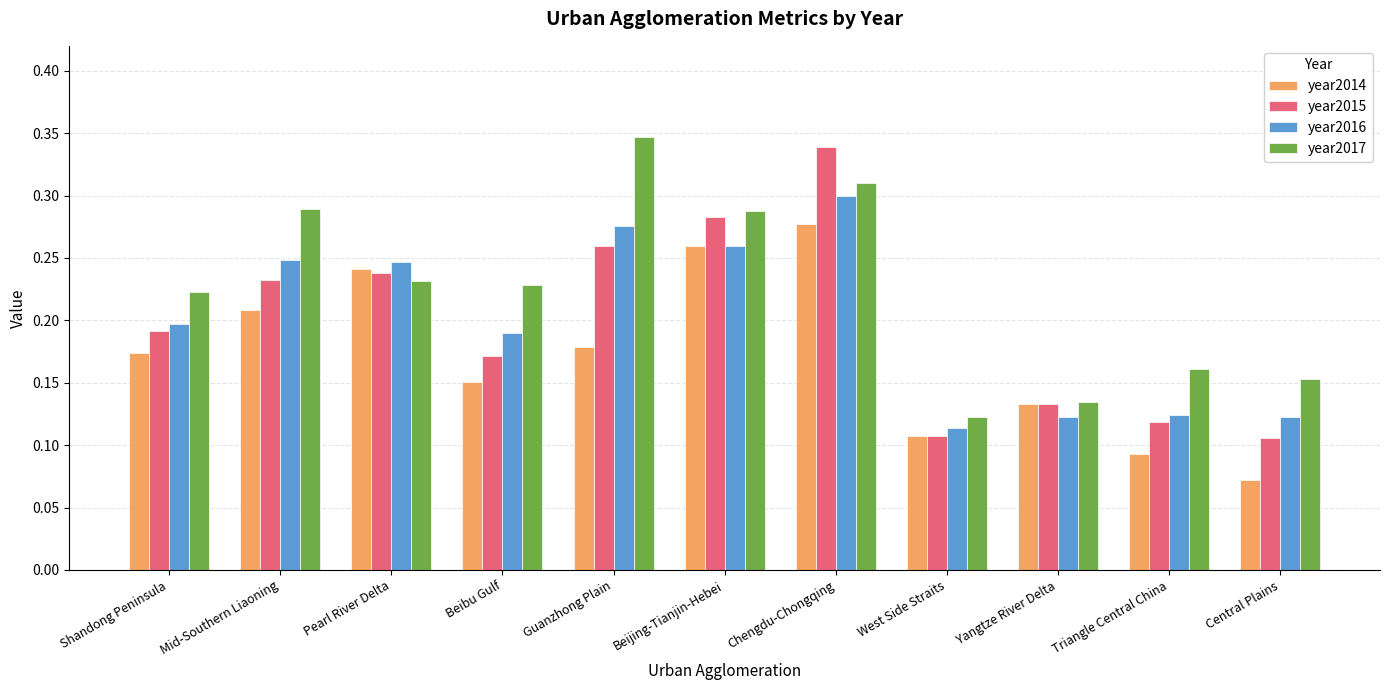

The value of year2014 at Beijing-Tianjin-Hebei is 0.4. True or false?

False